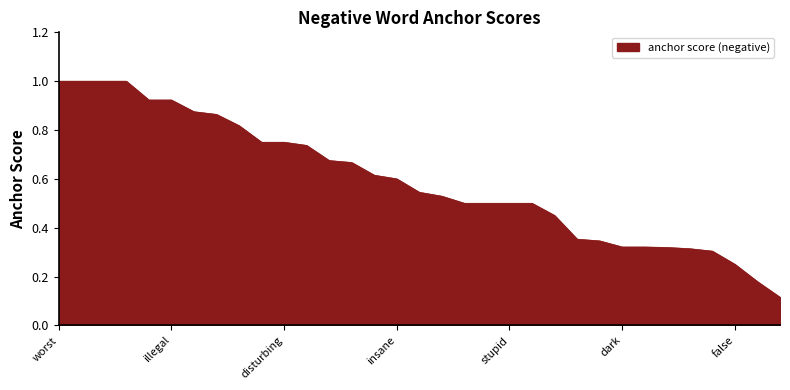

What is the maximum value shown in the chart?

1.0